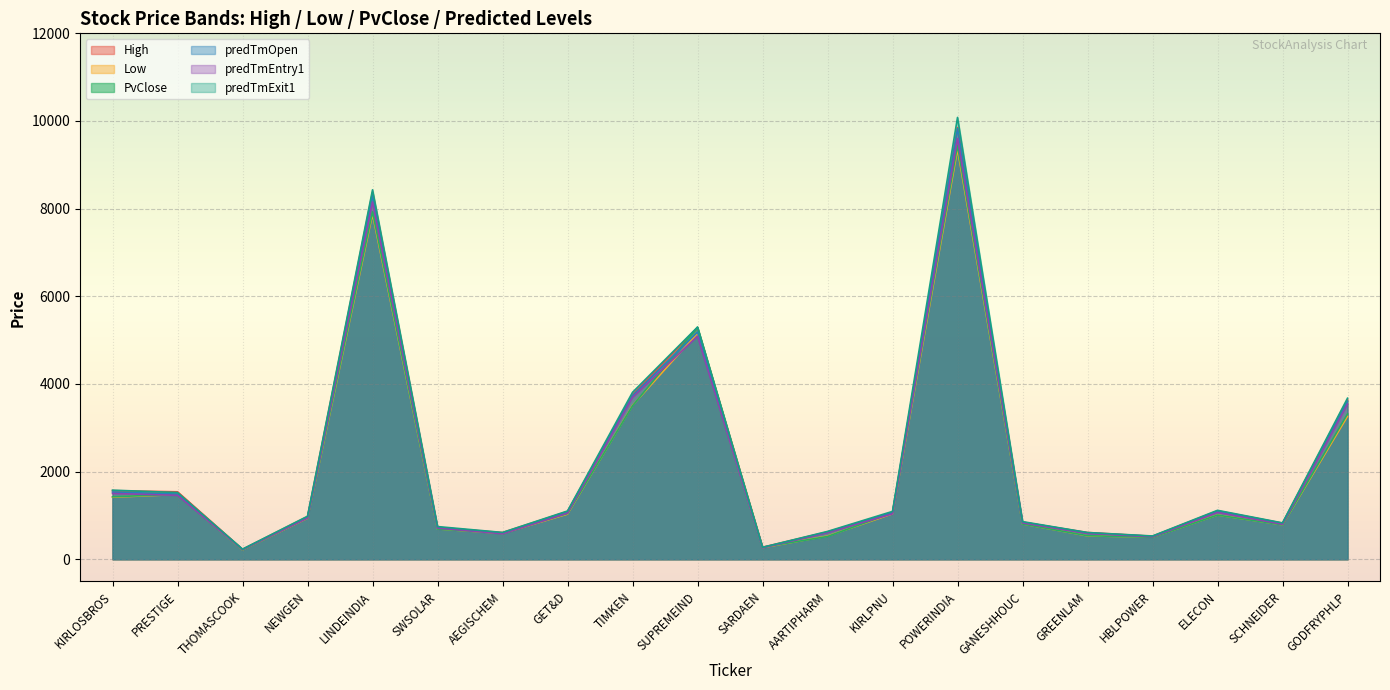

After their last crossing, which series has the higher values: Low or PvClose?

PvClose